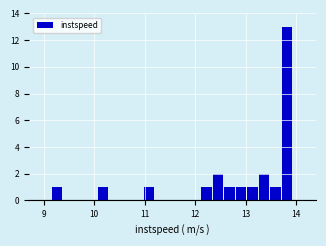

Around what value on the x-axis is the tallest bar? Give the approximate position of its centre, as read against the axis.

13.8